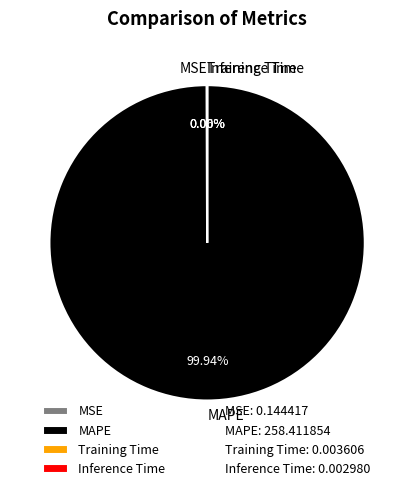

Which slice is the largest?

MAPE